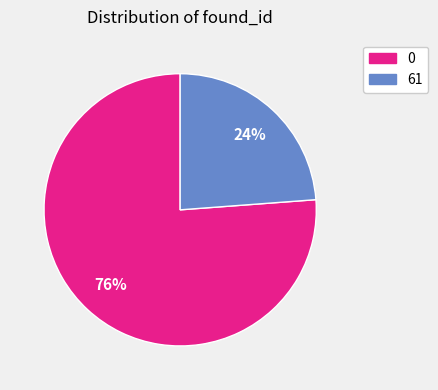

Which category has the smallest portion of the pie?

61